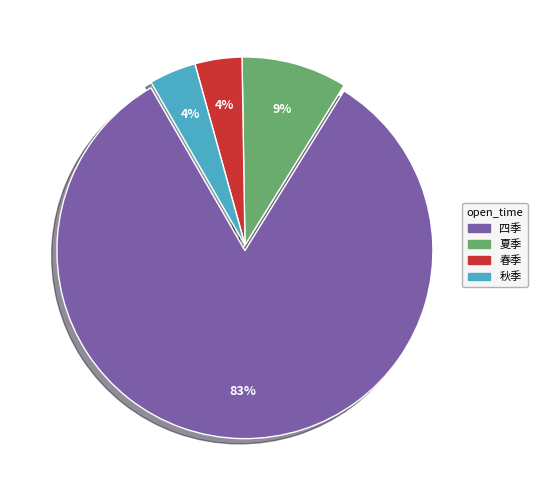

Which slice is the largest?

四季